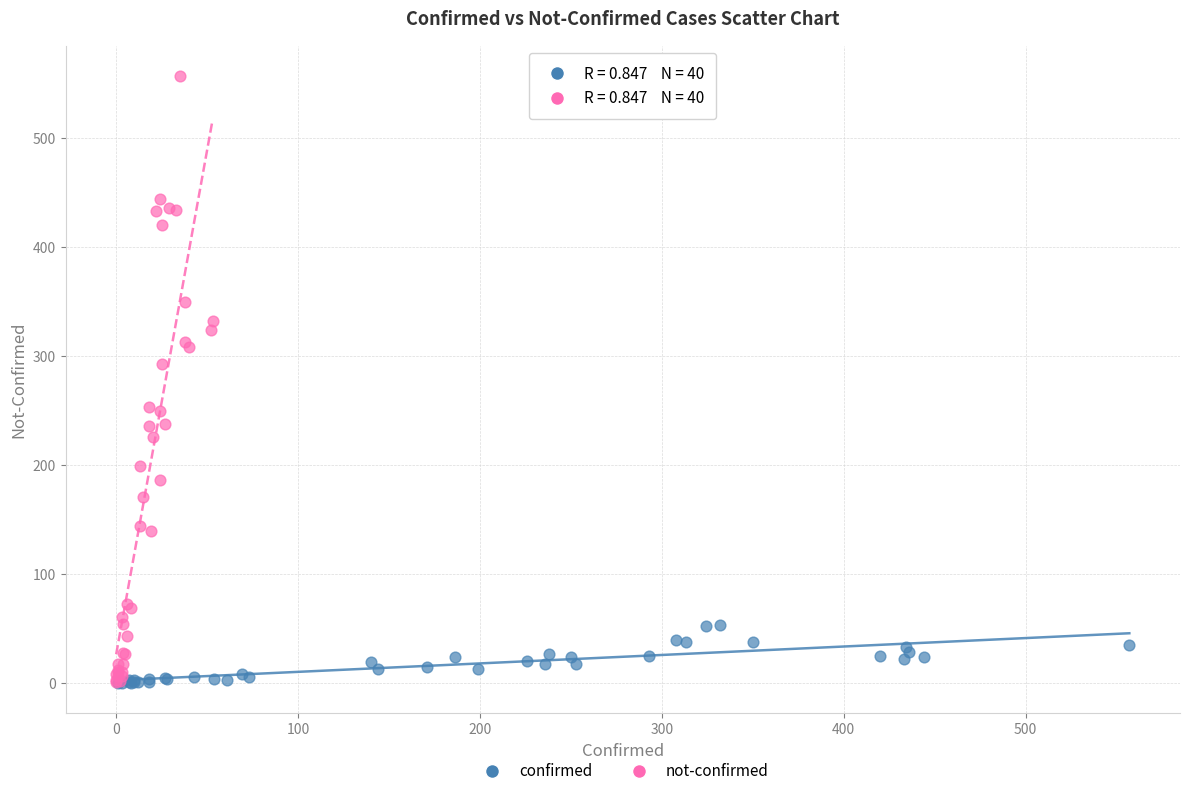

Which series contains the highest Y value?

not-confirmed